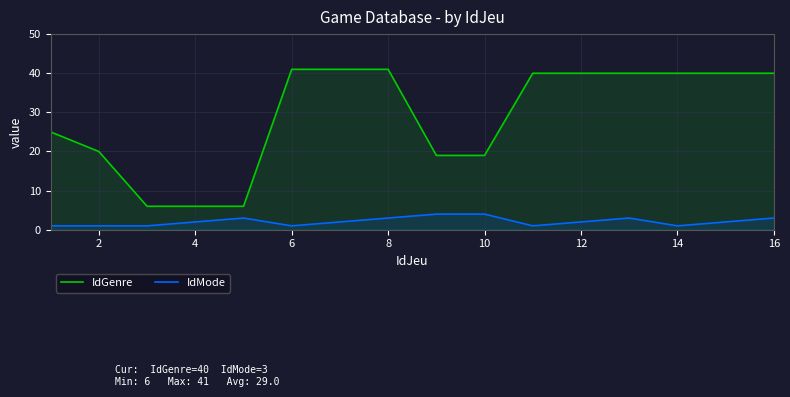

How many series are shown in this chart?

2